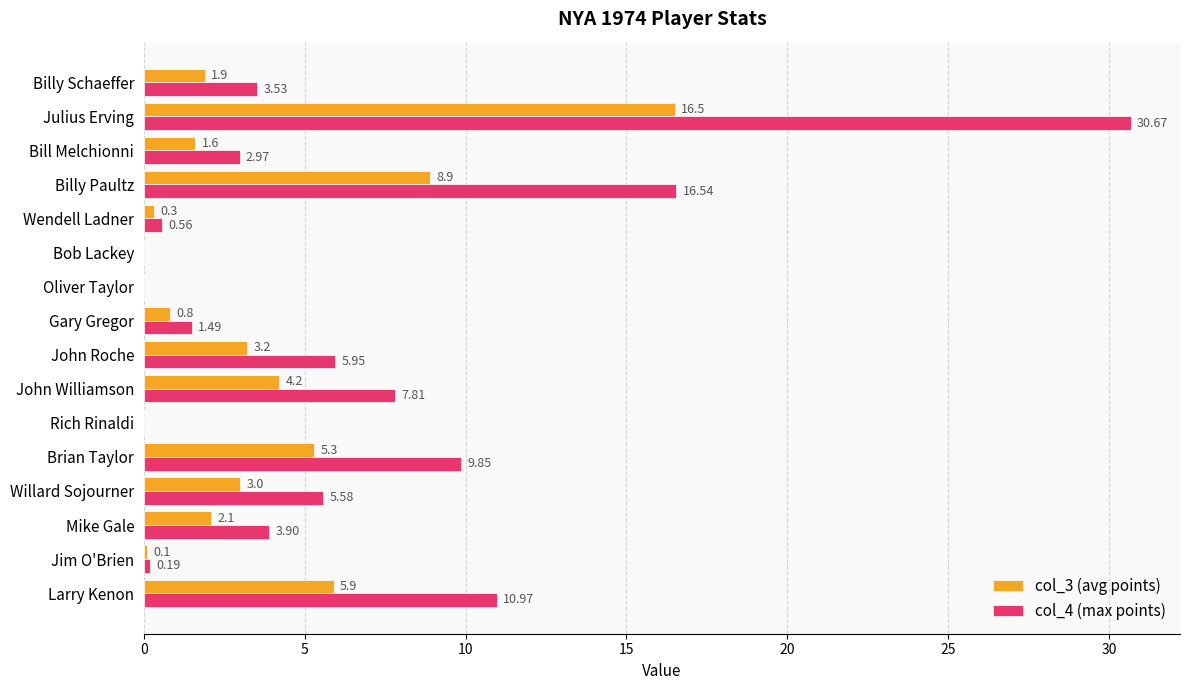

What is the sum of all col_3 (avg points) values?

53.8